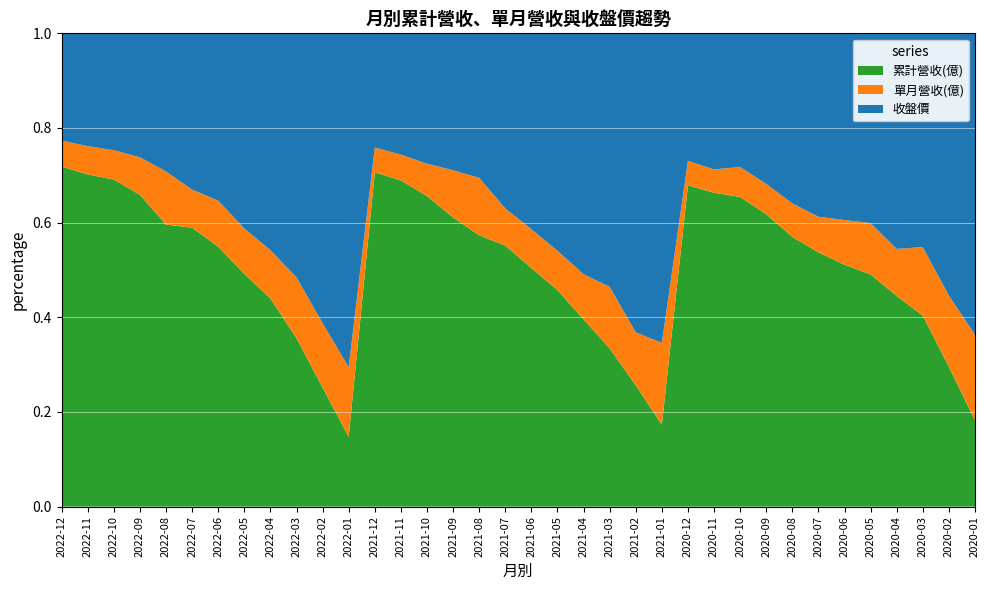

Reading right to left, extract all data points from this chart.

累計營收(億): 2020-01=8.0	2020-02=16.2	2020-03=25.3	2020-04=32.6	2020-05=41.8	2020-06=51.3	2020-07=59.7	2020-08=68.1	2020-09=76.0	2020-10=84.1	2020-11=90.9	2020-12=98.3	2021-01=10.0	2021-02=17.7	2021-03=28.9	2021-04=38.1	2021-05=46.6	2021-06=55.7	2021-07=64.9	2021-08=82.3	2021-09=98.4	2021-10=109.8	2021-11=119.2	2021-12=128.8	2022-01=9.0	2022-02=19.6	2022-03=30.7	2022-04=40.0	2022-05=49.7	2022-06=60.4	2022-07=69.9	2022-08=86.2	2022-09=98.0	2022-10=107.6	2022-11=117.6	2022-12=127.3
單月營收(億): 2020-01=8.0	2020-02=8.2	2020-03=9.1	2020-04=7.3	2020-05=9.2	2020-06=9.5	2020-07=8.4	2020-08=8.4	2020-09=7.9	2020-10=8.1	2020-11=6.8	2020-12=7.5	2021-01=10.0	2021-02=7.7	2021-03=11.3	2021-04=9.2	2021-05=8.5	2021-06=9.1	2021-07=9.3	2021-08=17.4	2021-09=16.1	2021-10=11.4	2021-11=9.4	2021-12=9.6	2022-01=9.0	2022-02=10.6	2022-03=11.1	2022-04=9.3	2022-05=9.7	2022-06=10.7	2022-07=9.5	2022-08=16.2	2022-09=11.8	2022-10=9.7	2022-11=10.0	2022-12=9.7
收盤價: 2020-01=28.0	2020-02=30.4	2020-03=28.4	2020-04=33.4	2020-05=34.2	2020-06=39.6	2020-07=43.0	2020-08=43.0	2020-09=39.1	2020-10=36.3	2020-11=39.4	2020-12=39.0	2021-01=37.7	2021-02=43.6	2021-03=46.4	2021-04=49.0	2021-05=46.8	2021-06=45.7	2021-07=43.5	2021-08=43.9	2021-09=46.6	2021-10=46.1	2021-11=44.4	2021-12=44.0	2022-01=43.1	2022-02=47.8	2022-03=44.5	2022-04=41.6	2022-05=41.6	2022-06=38.9	2022-07=39.2	2022-08=42.2	2022-09=39.0	2022-10=38.5	2022-11=40.0	2022-12=40.1